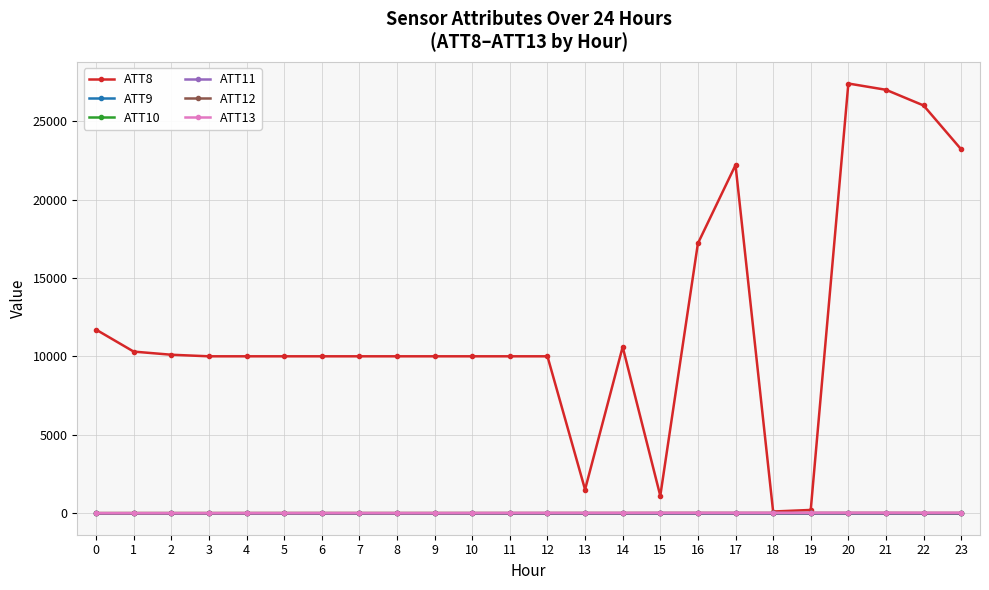

Reading left to right, transcribe all the data shown in this chart.

ATT8: 0=11700.0	1=10300.0	2=10100.0	3=10000.0	4=10000.0	5=10000.0	6=10000.0	7=10000.0	8=10000.0	9=10000.0	10=10000.0	11=10000.0	12=10000.0	13=1500.0	14=10600.0	15=1100.0	16=17200.0	17=22200.0	18=100.0	19=200.0	20=27400.0	21=27000.0	22=26000.0	23=23200.0
ATT9: 0=-10.0	1=-10.0	2=-10.0	3=-10.0	4=-10.0	5=-10.0	6=-10.0	7=-10.0	8=-10.0	9=-10.0	10=-10.0	11=-10.0	12=-10.0	13=-10.0	14=-10.0	15=-10.0	16=-10.0	17=-10.0	18=-10.0	19=-10.0	20=-10.0	21=-10.0	22=-10.0	23=-10.0
ATT10: 0=-10.0	1=-10.0	2=-10.0	3=-10.0	4=-10.0	5=-10.0	6=-10.0	7=-10.0	8=-10.0	9=-10.0	10=-10.0	11=-10.0	12=-10.0	13=-10.0	14=-10.0	15=-10.0	16=-10.0	17=-10.0	18=-10.0	19=-10.0	20=-10.0	21=-10.0	22=-10.0	23=-10.0
ATT11: 0=-10.0	1=-10.0	2=-10.0	3=-10.0	4=-10.0	5=-10.0	6=-10.0	7=-10.0	8=-10.0	9=-10.0	10=-10.0	11=-10.0	12=-10.0	13=-10.0	14=-10.0	15=-10.0	16=-10.0	17=-10.0	18=-10.0	19=-10.0	20=-10.0	21=-10.0	22=-10.0	23=-10.0
ATT12: 0=3.4	1=4.5	2=4.7	3=5.3	4=6.2	5=6.9	6=7.3	7=6.4	8=6.6	9=6.2	10=6.7	11=6.7	12=6.9	13=7.9	14=7.9	15=11.8	16=13.3	17=11.9	18=12.3	19=12.3	20=12.7	21=12.0	22=8.3	23=7.8
ATT13: 0=-3.4	1=-3.1	2=-2.7	3=-2.6	4=-0.5	5=0.9	6=3.6	7=3.1	8=1.0	9=3.1	10=6.8	11=10.9	12=13.5	13=14.9	14=17.0	15=18.8	16=18.3	17=19.1	18=20.6	19=22.2	20=24.5	21=23.9	22=23.3	23=23.8